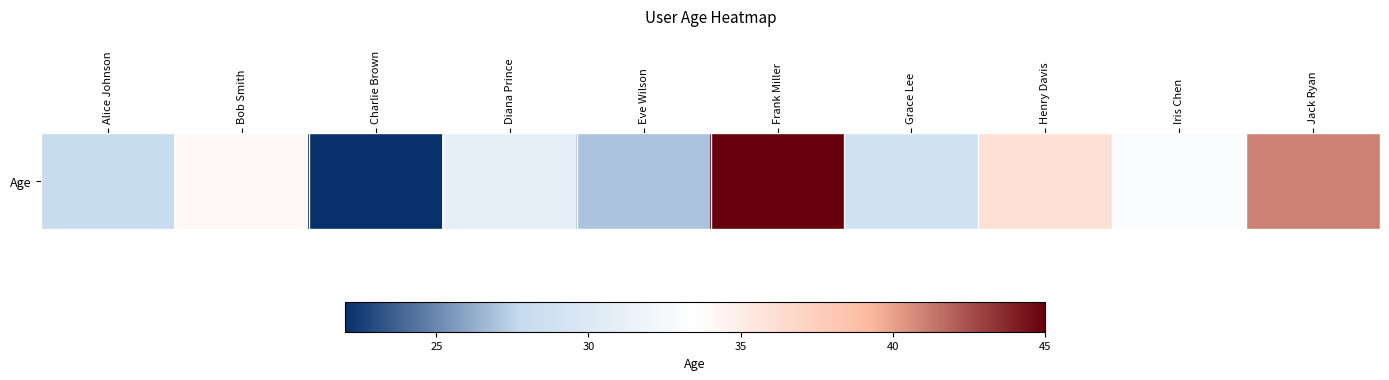

What is the sum of the values at Diana Prince and Bob Smith?

65